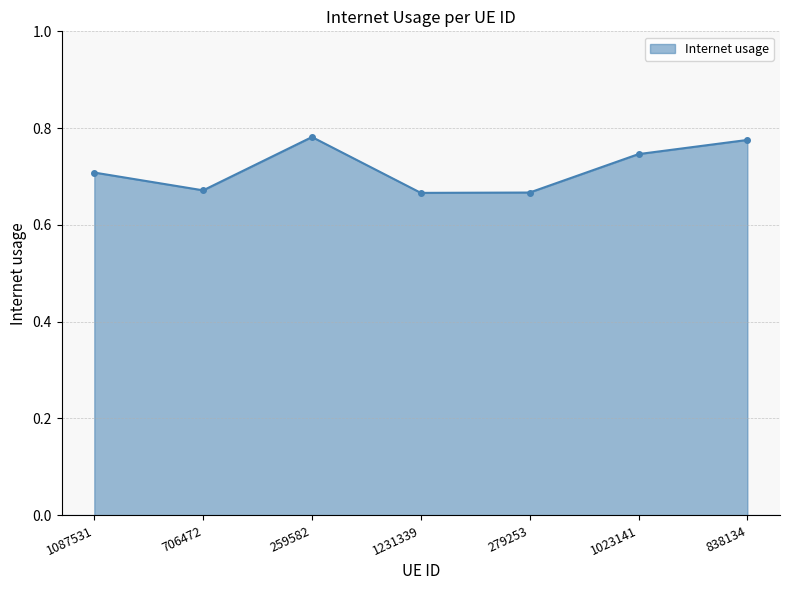

True or false: there are more than 2 points higher than both neighbors.

False